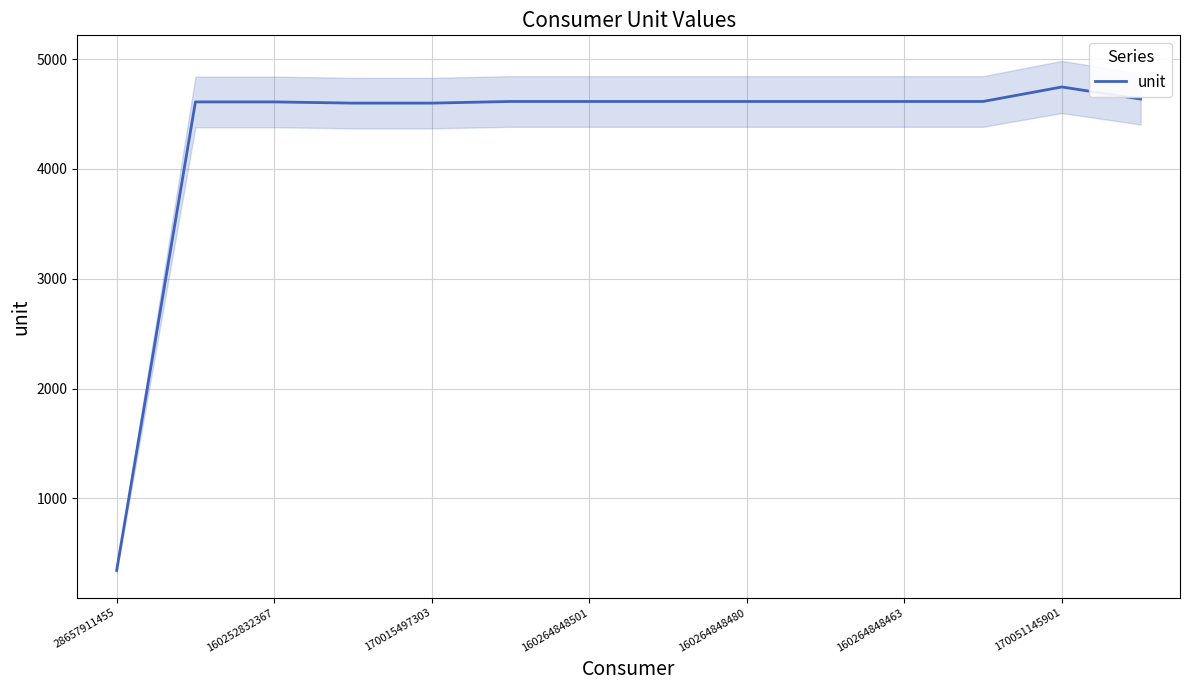

What is the difference between the maximum and minimum values?

4401